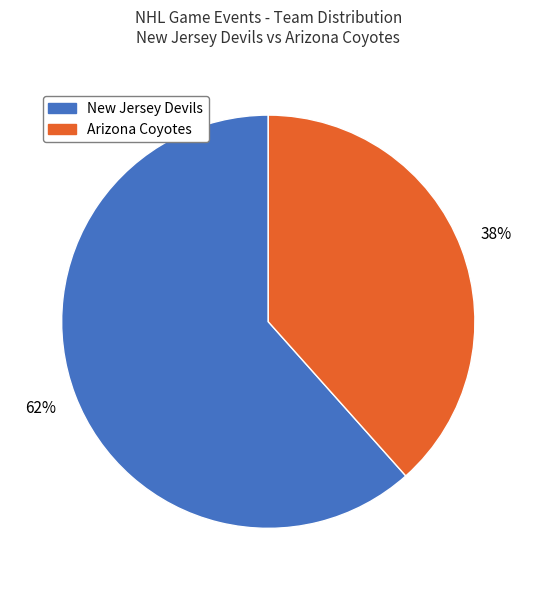

What percentage is the New Jersey Devils slice, to the nearest percent?

62%